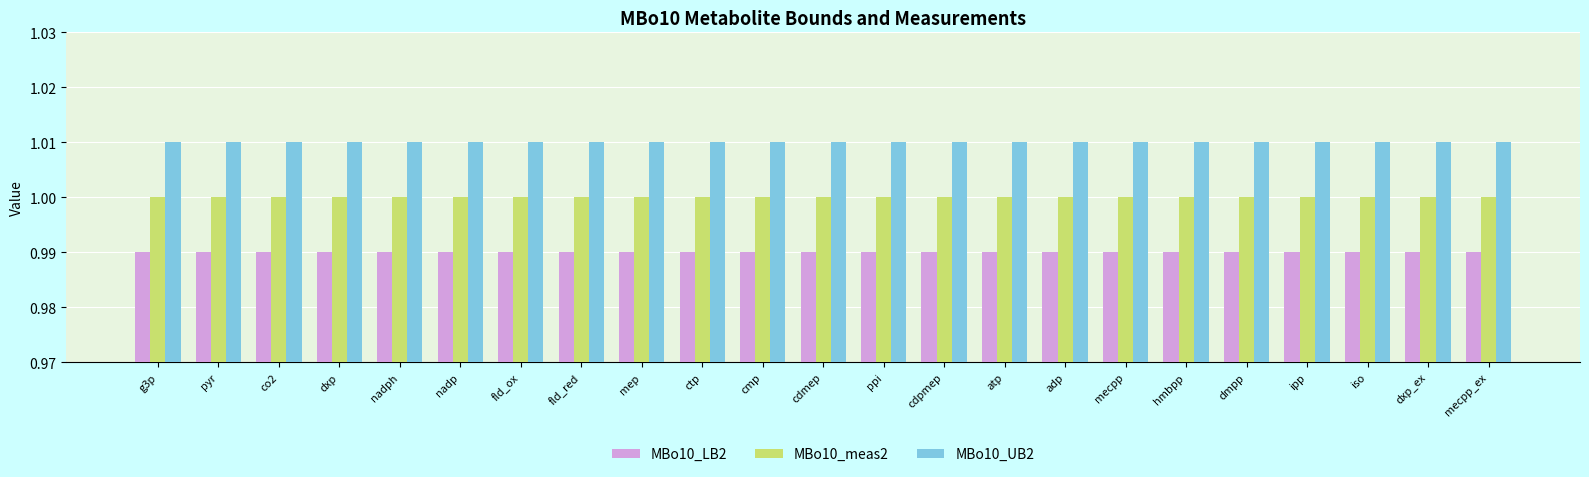

Which series has the largest total across all categories?

MBo10_UB2